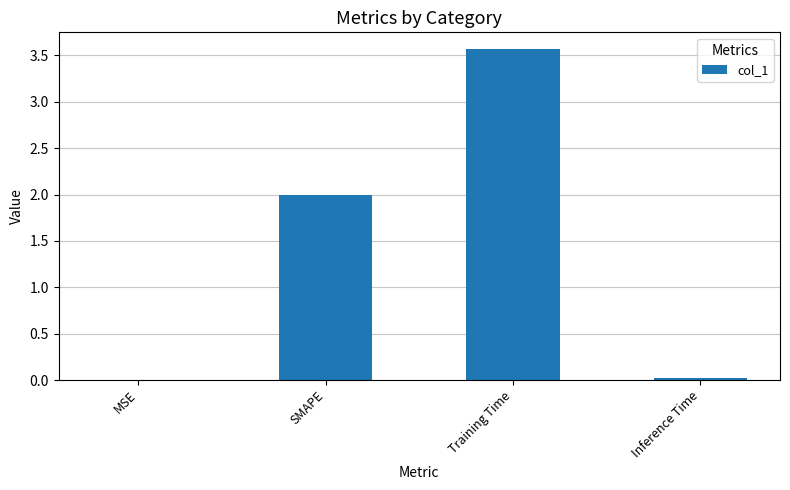

Between Inference Time and SMAPE, which is larger?

SMAPE